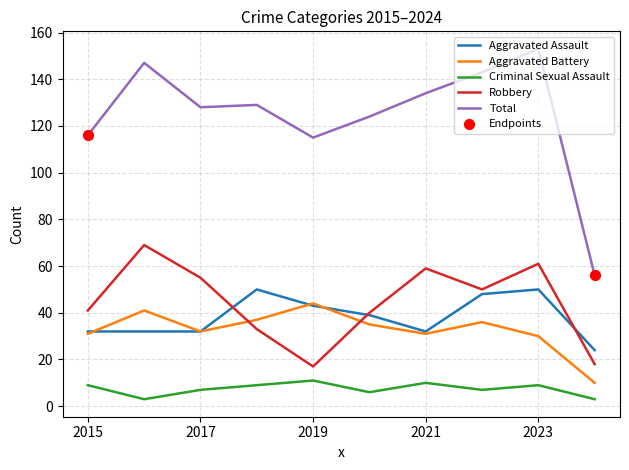

Which series has the largest total across all categories?

Total